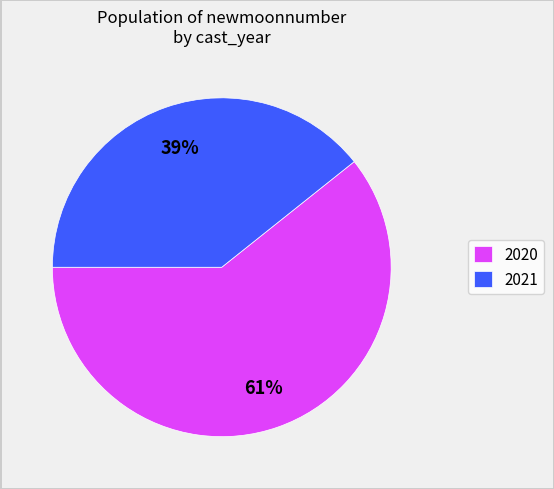

Combined, do 2020 and 2021 account for over 50%?

Yes